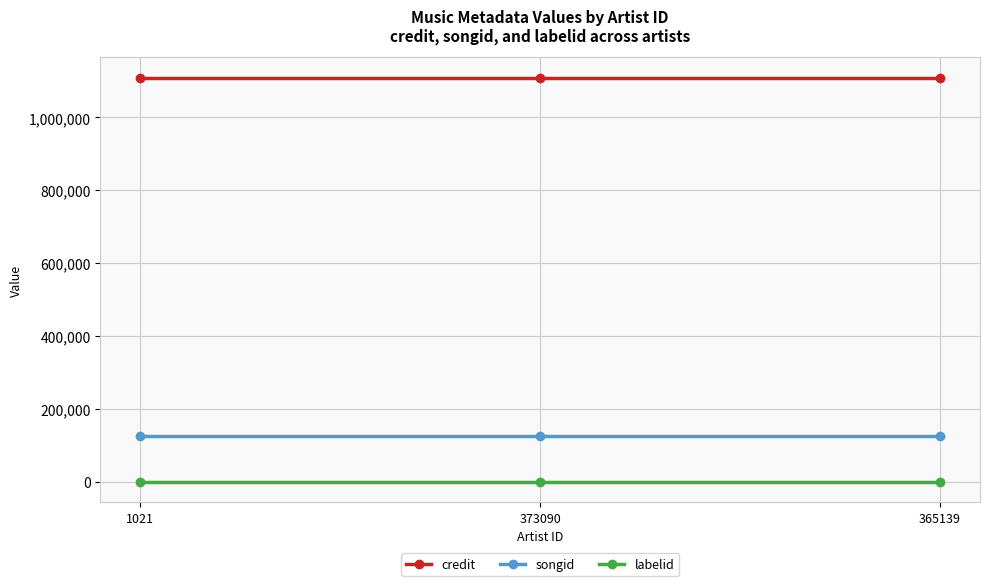

Is this an area chart (filled region under the line)?

No